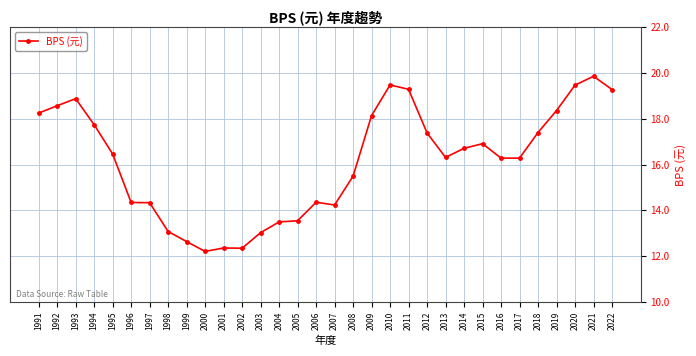

How many categories are shown in the chart?

32